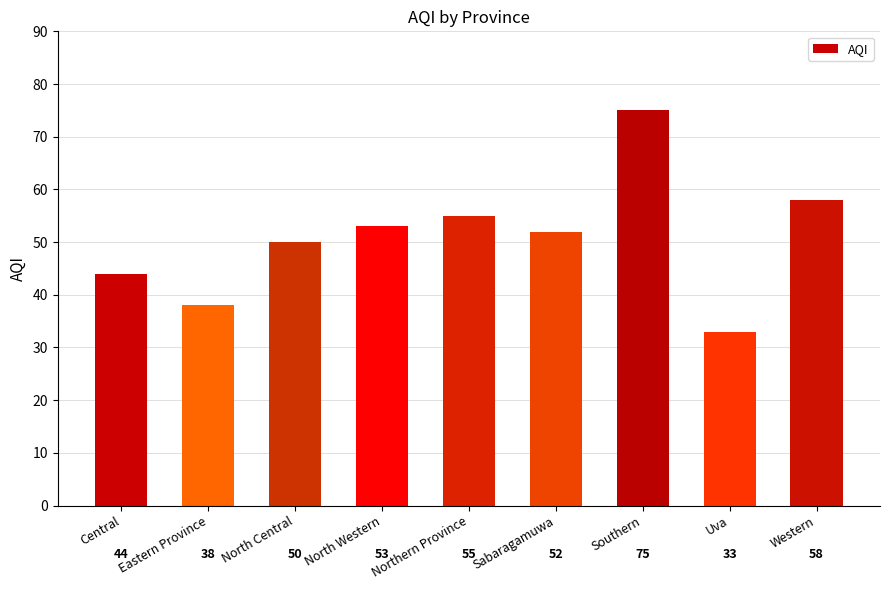

What is the difference between the maximum and minimum values?

42